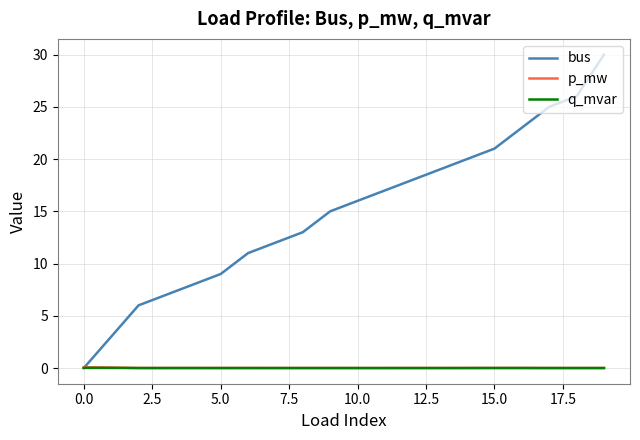

What is the greatest value displayed?

30.0